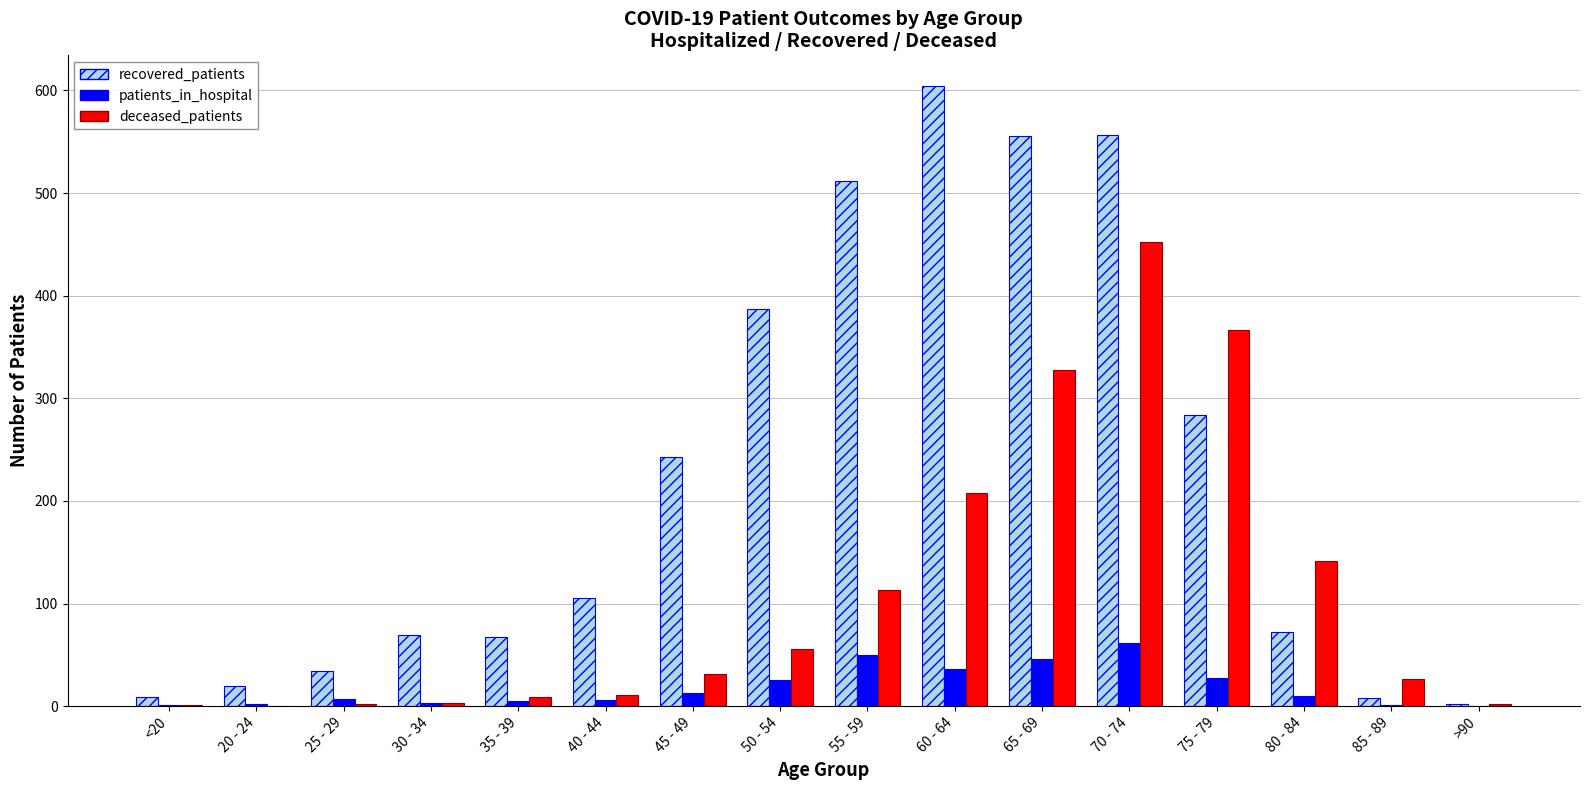

Where does the patients_in_hospital series first go above 10?

45 - 49